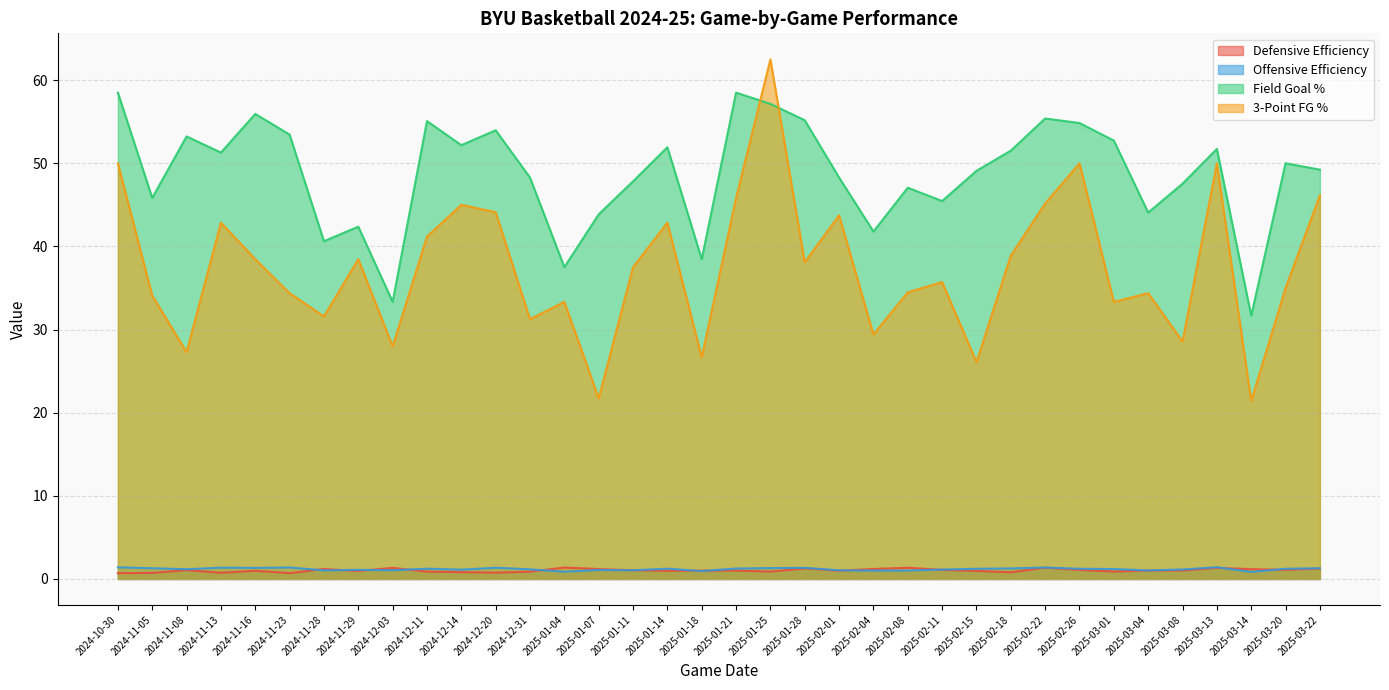

Which has a higher value, 2024-12-31 or 2024-12-20?

2024-12-31